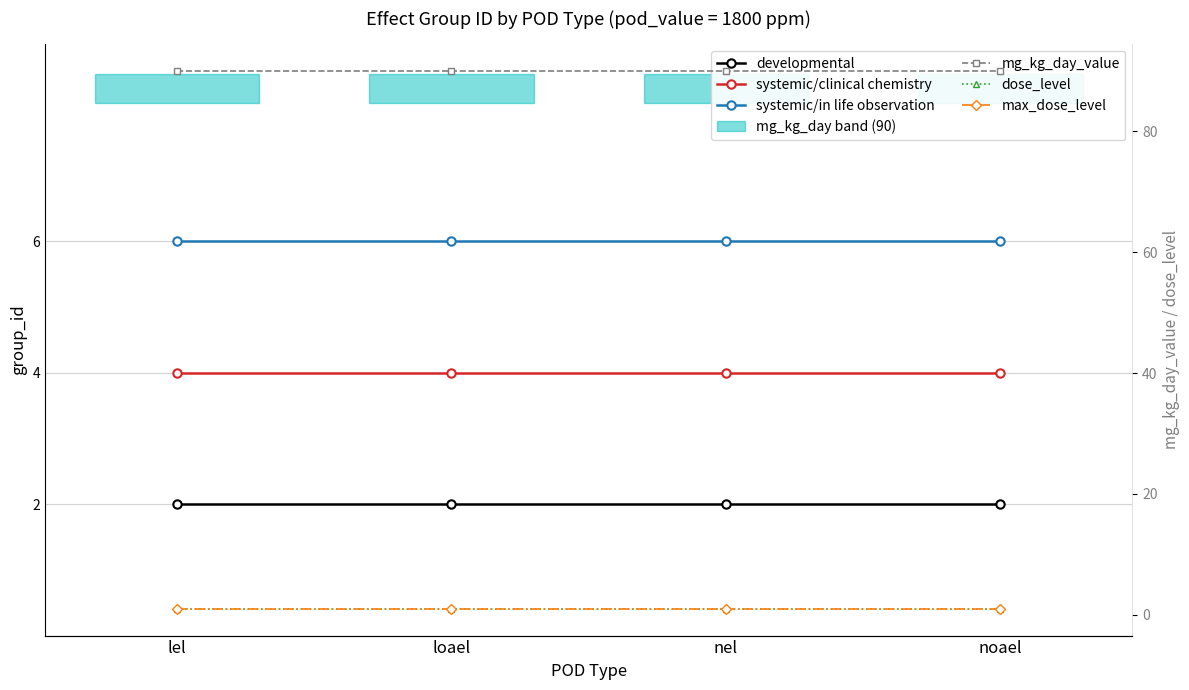

What is the spread (max minus min) of values at lel?

89